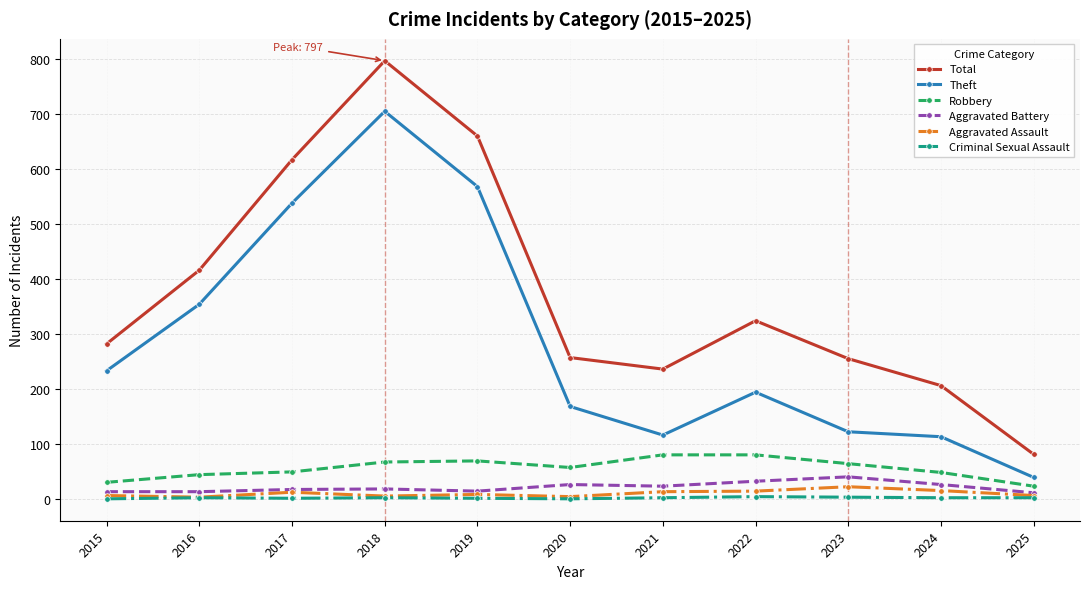

True or false: Total and Theft cross at least once.

False